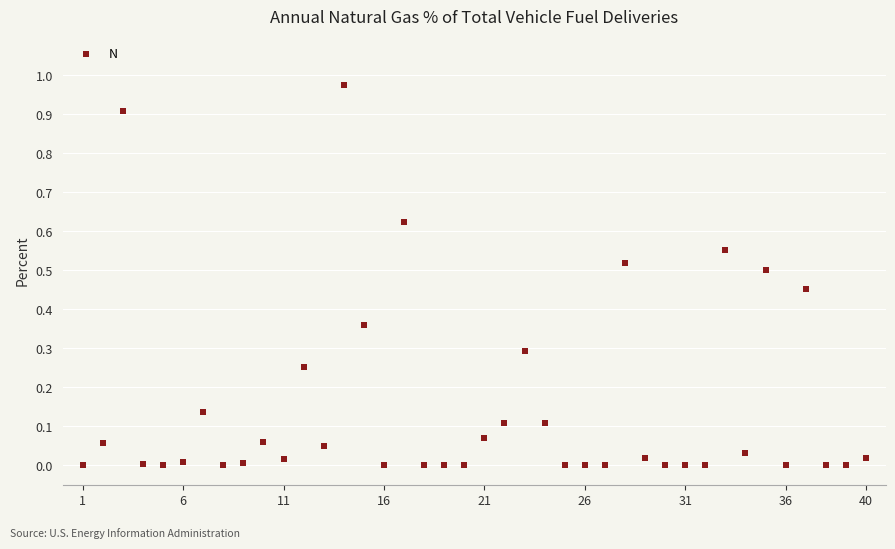

What is the range of X values (max minus min)?

39.0